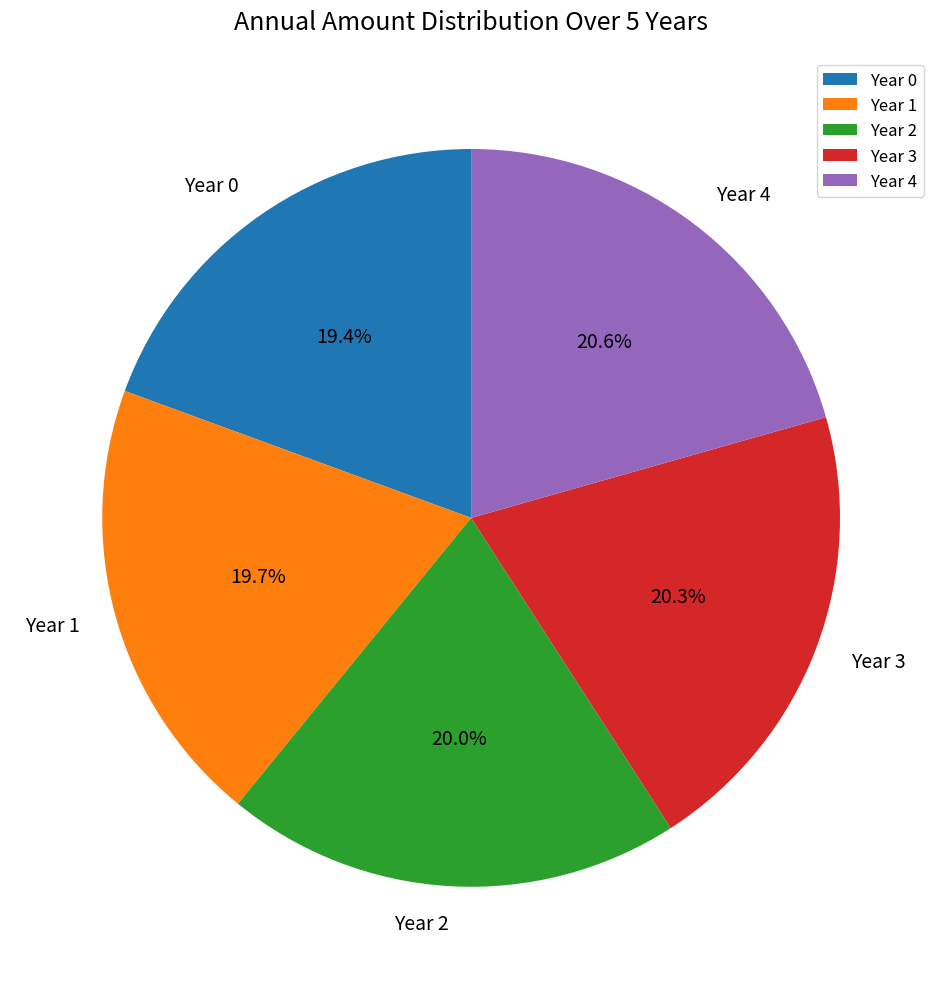

To the nearest percent, what is the combined percentage of Year 2 and Year 4?

41%